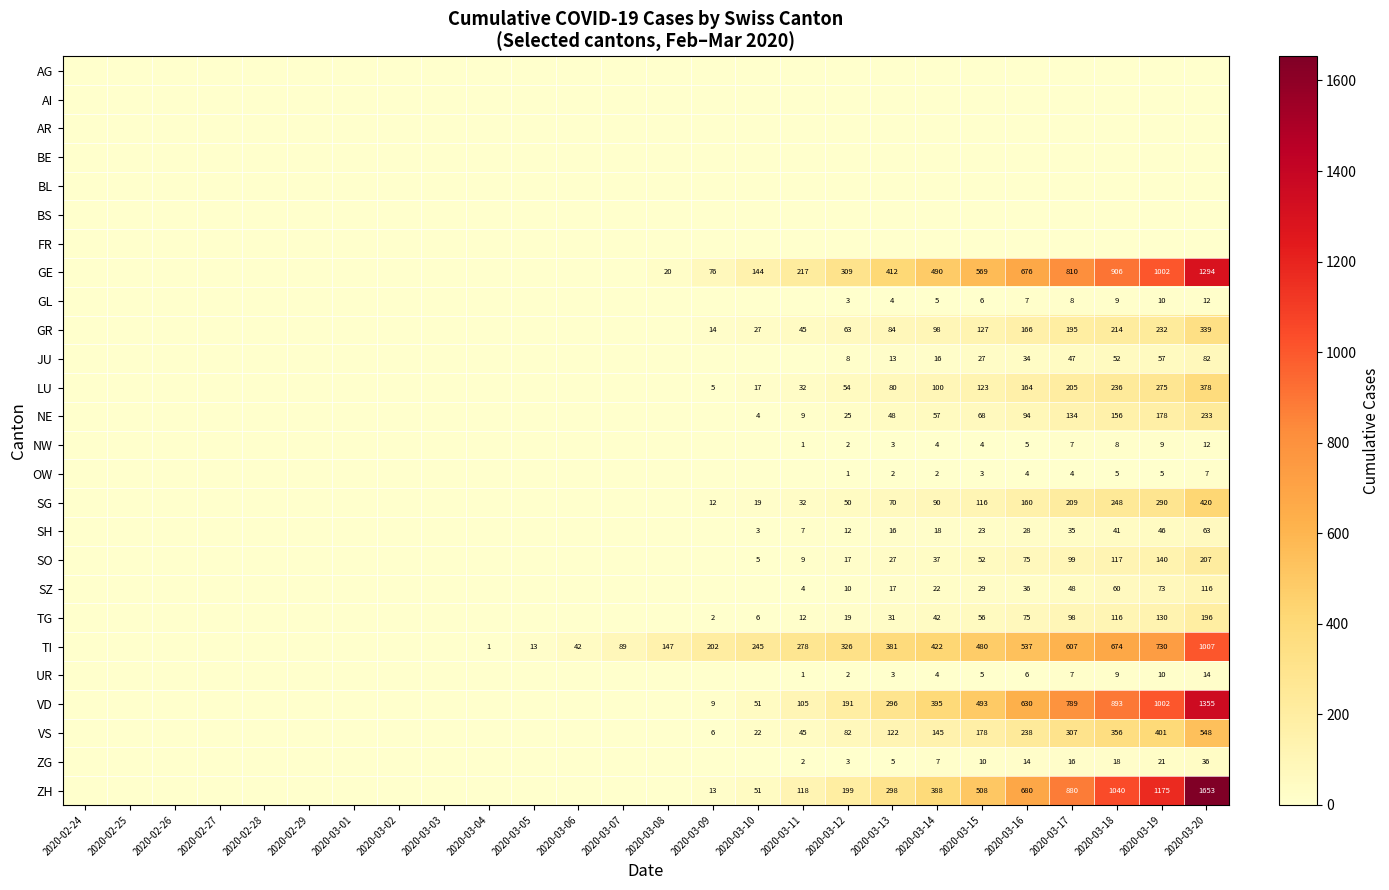

True or false: JU has a value of 27 at 2020-03-15.

True